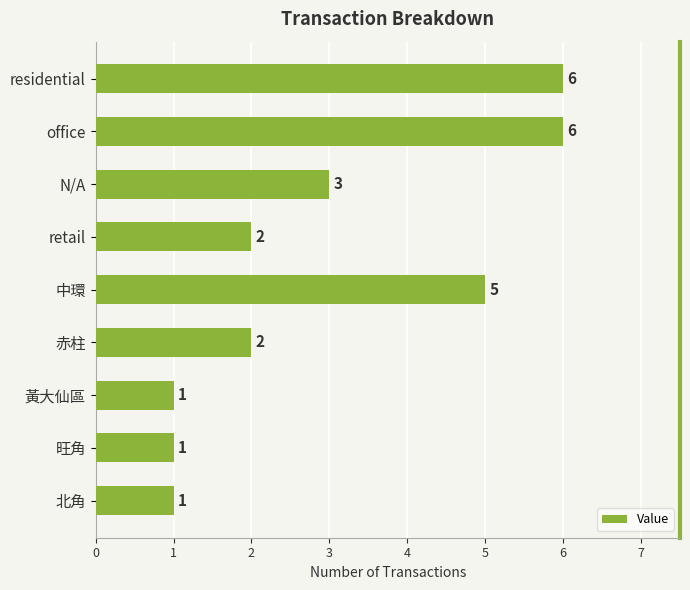

Are the bars horizontal?

Yes